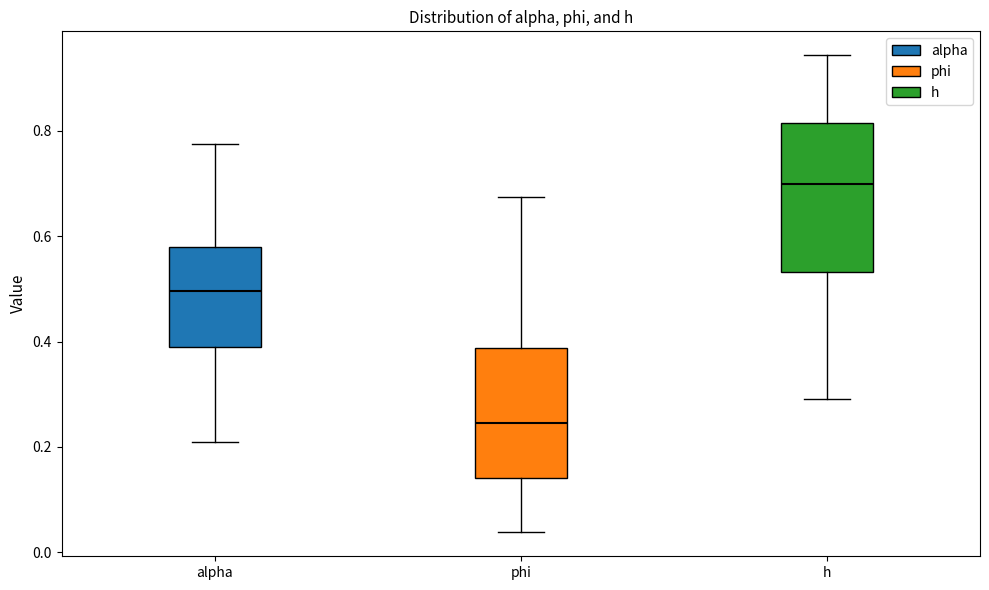

Which box is the tallest, from its lower edge to its upper edge?

h